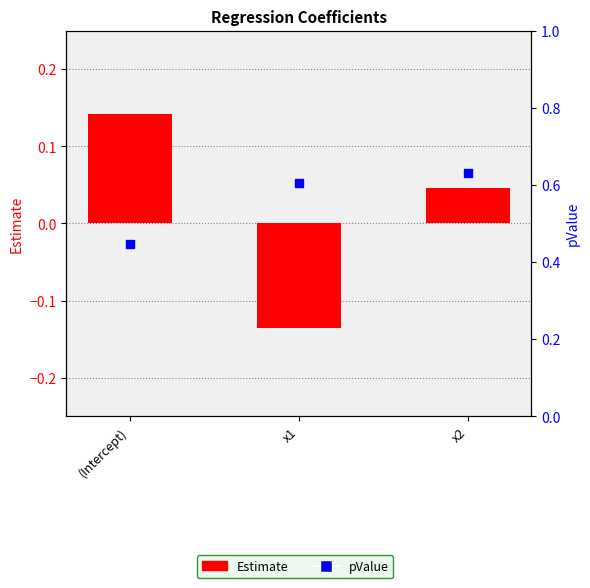

Which series has the widest spread of Y values?

Estimate